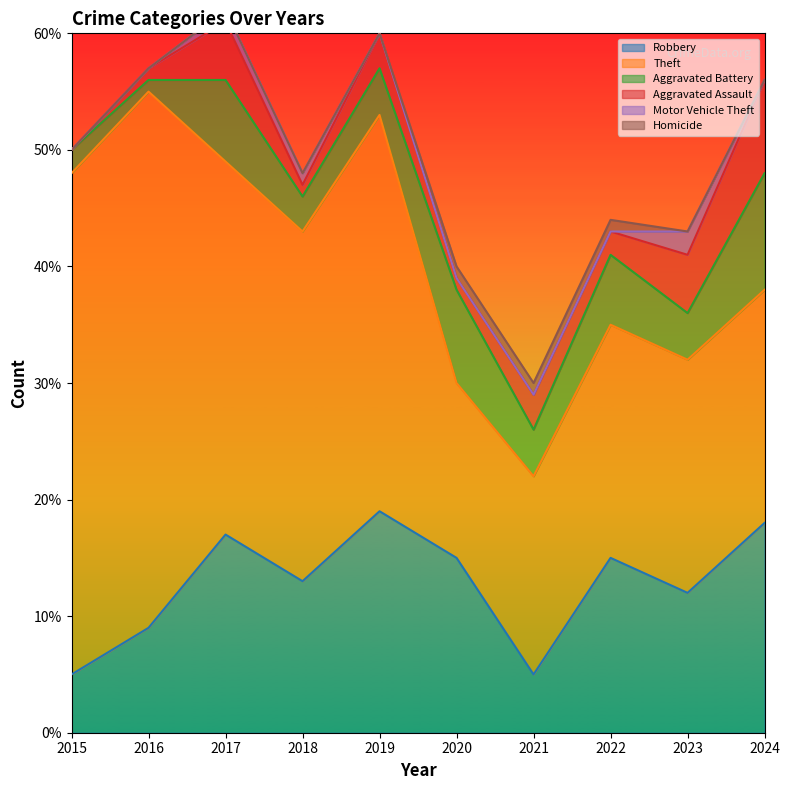

At which category is the sum across all series the highest?

2017